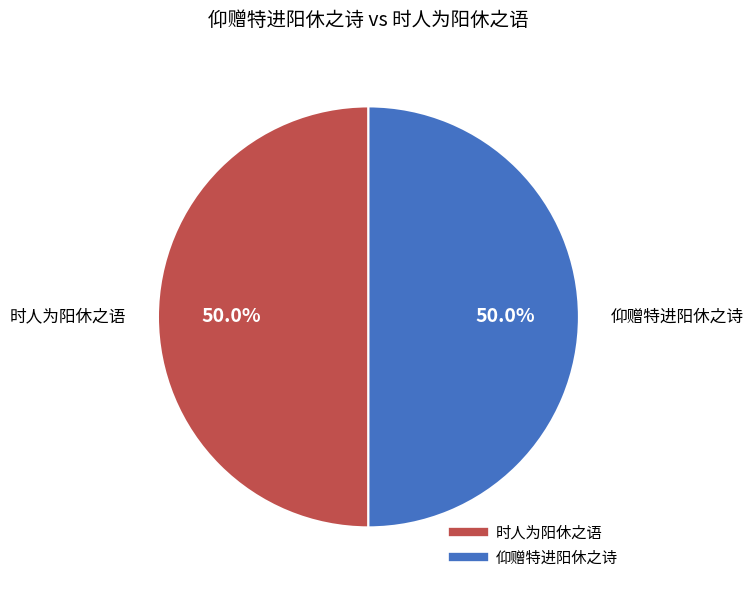

How much of the chart is everything except 仰赠特进阳休之诗?

50.0%